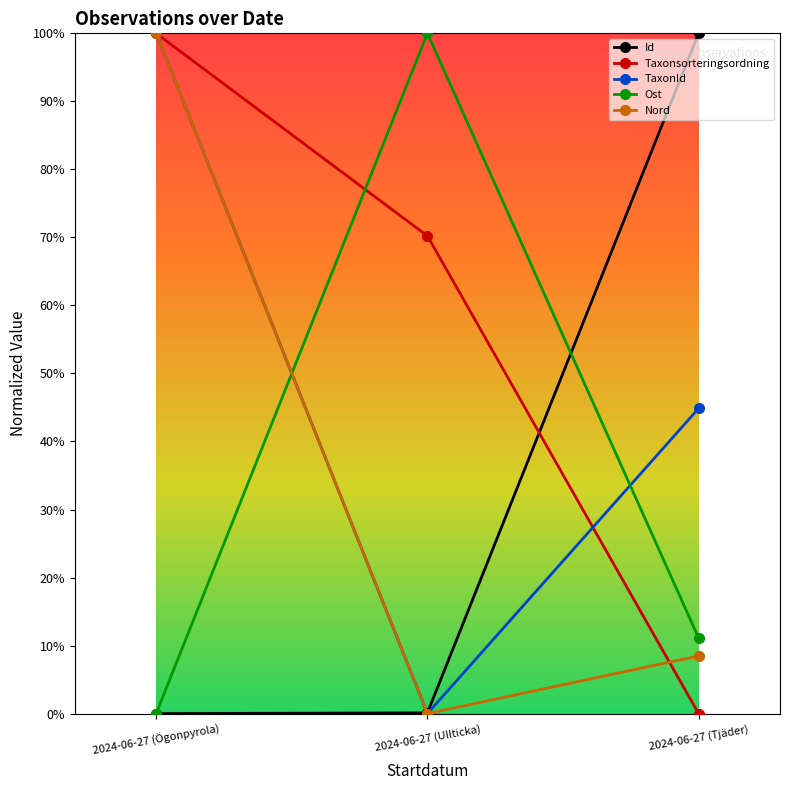

At which category does the chart reach its peak across all series?

2024-06-27 (Tjäder)